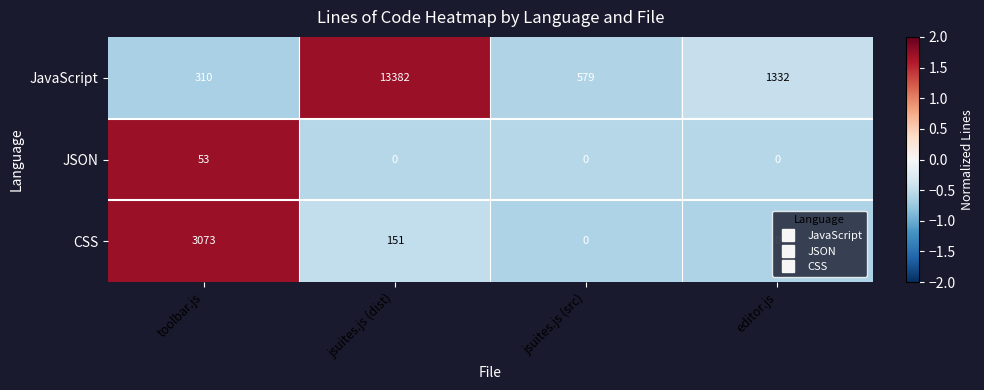

What is the average value of the JavaScript series?

3901